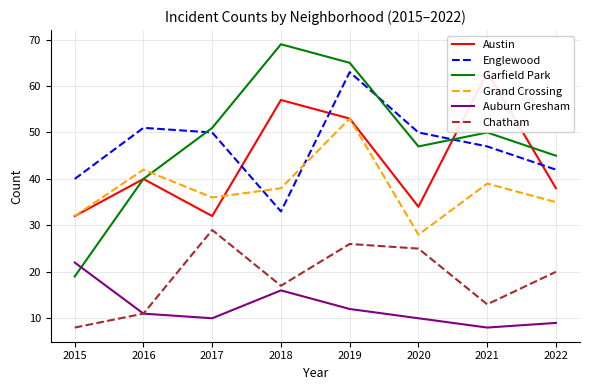

What are all the series names shown in the legend?

Austin, Englewood, Garfield Park, Grand Crossing, Auburn Gresham, Chatham